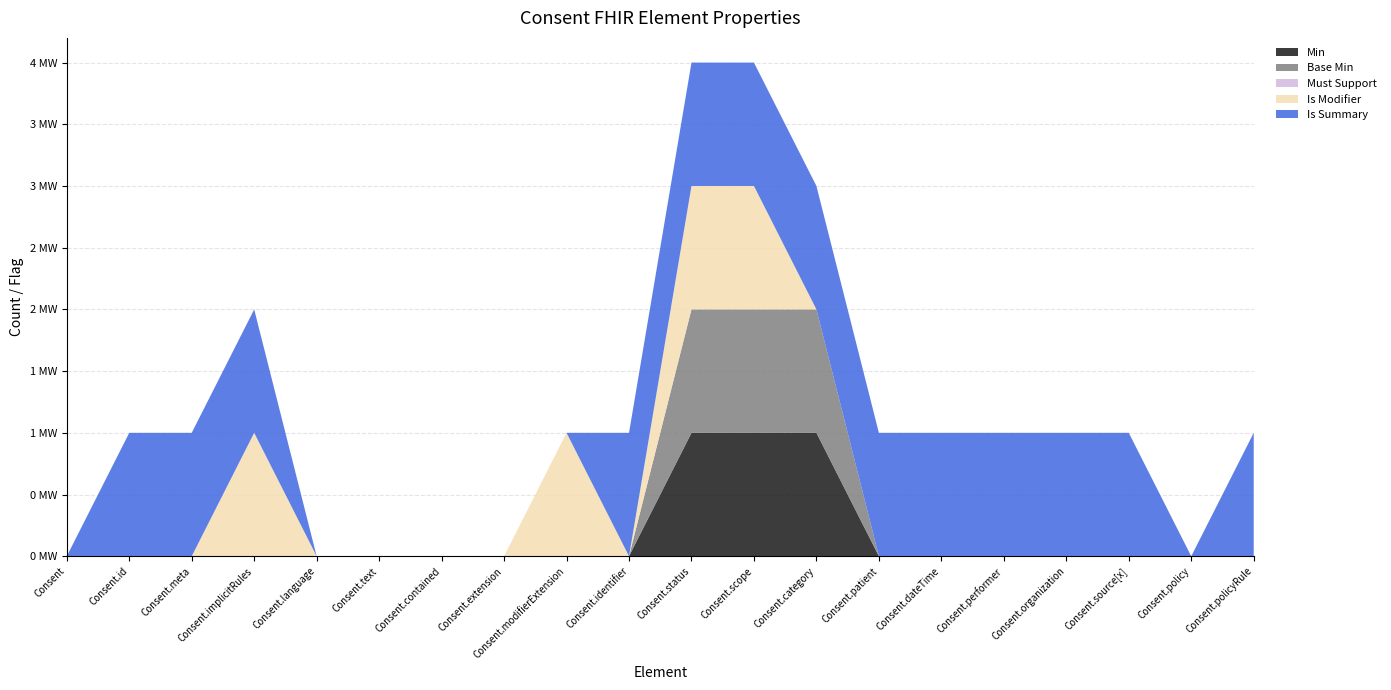

Reading left to right, list all the values displayed in this chart.

Min: Consent=0	Consent.id=0	Consent.meta=0	Consent.implicitRules=0	Consent.language=0	Consent.text=0	Consent.contained=0	Consent.extension=0	Consent.modifierExtension=0	Consent.identifier=0	Consent.status=1	Consent.scope=1	Consent.category=1	Consent.patient=0	Consent.dateTime=0	Consent.performer=0	Consent.organization=0	Consent.source[x]=0	Consent.policy=0	Consent.policyRule=0
Base Min: Consent=0	Consent.id=0	Consent.meta=0	Consent.implicitRules=0	Consent.language=0	Consent.text=0	Consent.contained=0	Consent.extension=0	Consent.modifierExtension=0	Consent.identifier=0	Consent.status=1	Consent.scope=1	Consent.category=1	Consent.patient=0	Consent.dateTime=0	Consent.performer=0	Consent.organization=0	Consent.source[x]=0	Consent.policy=0	Consent.policyRule=0
Must Support: Consent=0	Consent.id=0	Consent.meta=0	Consent.implicitRules=0	Consent.language=0	Consent.text=0	Consent.contained=0	Consent.extension=0	Consent.modifierExtension=0	Consent.identifier=0	Consent.status=0	Consent.scope=0	Consent.category=0	Consent.patient=0	Consent.dateTime=0	Consent.performer=0	Consent.organization=0	Consent.source[x]=0	Consent.policy=0	Consent.policyRule=0
Is Modifier: Consent=0	Consent.id=0	Consent.meta=0	Consent.implicitRules=1	Consent.language=0	Consent.text=0	Consent.contained=0	Consent.extension=0	Consent.modifierExtension=1	Consent.identifier=0	Consent.status=1	Consent.scope=1	Consent.category=0	Consent.patient=0	Consent.dateTime=0	Consent.performer=0	Consent.organization=0	Consent.source[x]=0	Consent.policy=0	Consent.policyRule=0
Is Summary: Consent=0	Consent.id=1	Consent.meta=1	Consent.implicitRules=1	Consent.language=0	Consent.text=0	Consent.contained=0	Consent.extension=0	Consent.modifierExtension=0	Consent.identifier=1	Consent.status=1	Consent.scope=1	Consent.category=1	Consent.patient=1	Consent.dateTime=1	Consent.performer=1	Consent.organization=1	Consent.source[x]=1	Consent.policy=0	Consent.policyRule=1